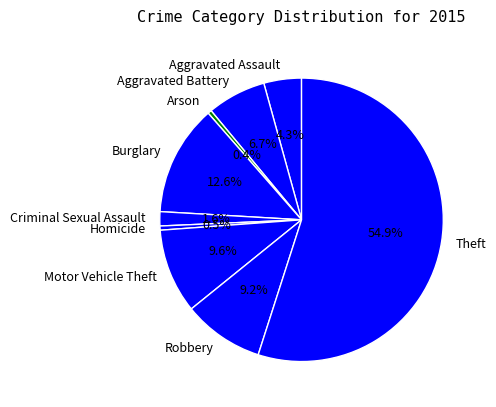

Is it true that Aggravated Battery is 20% of the pie?

False